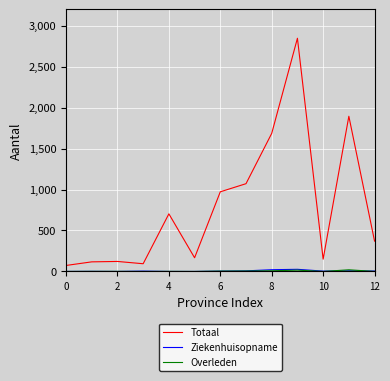

What is the minimum value for Totaal?

73